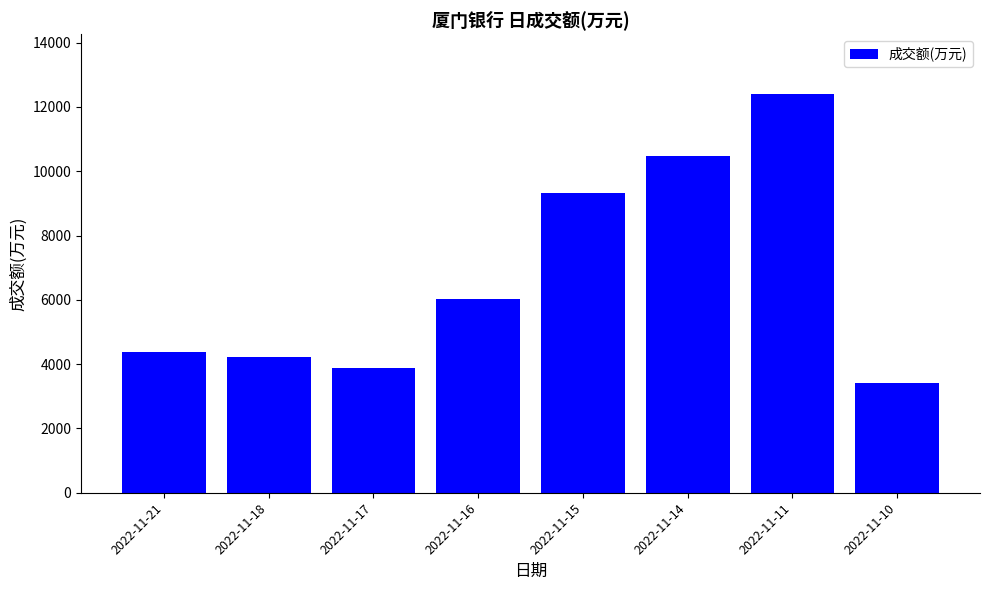

What is the average value?

6767